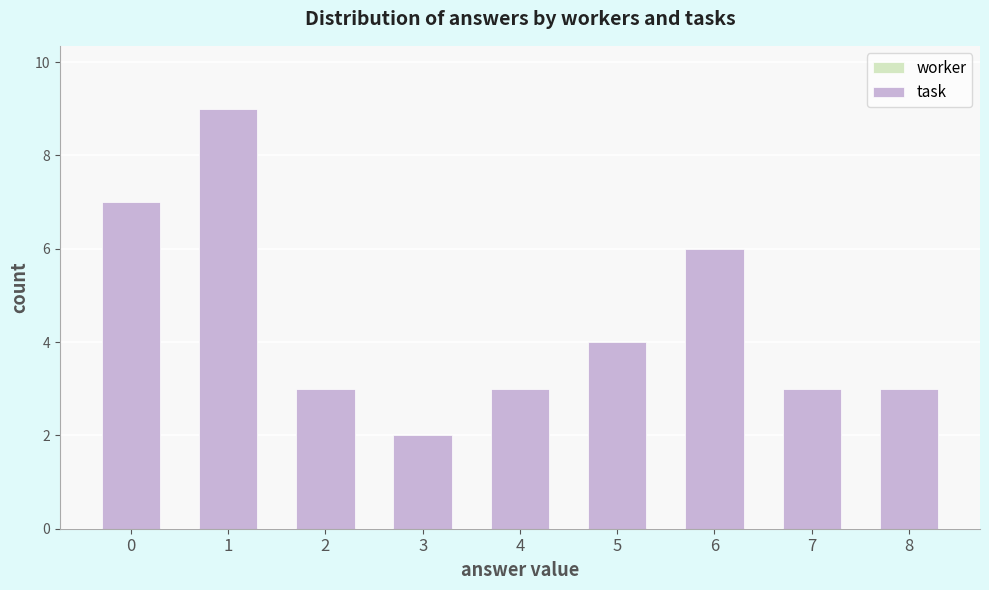

What is the sum of all task values?

40